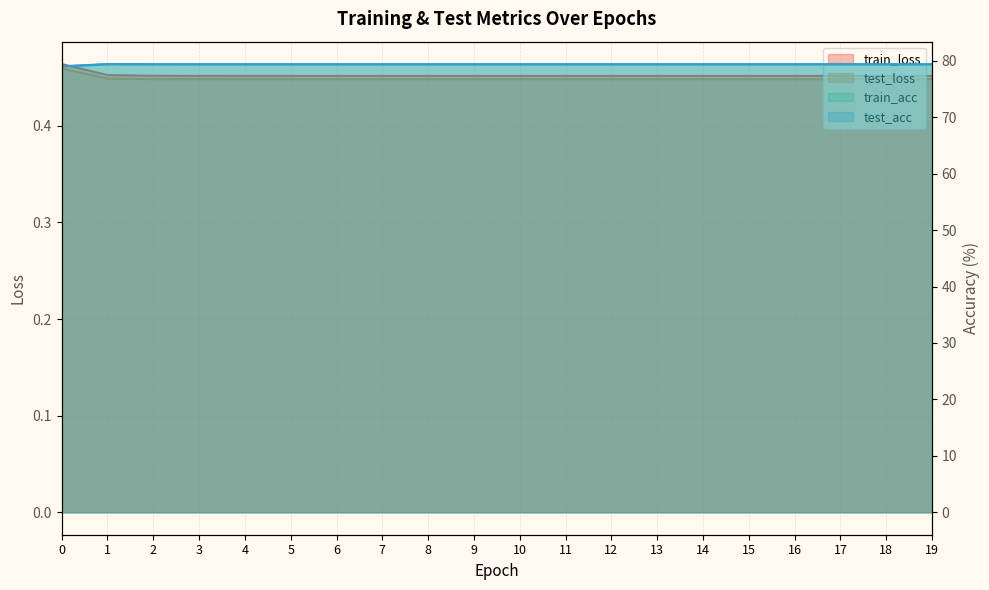

How many train_loss values are between 0 and 1?

20